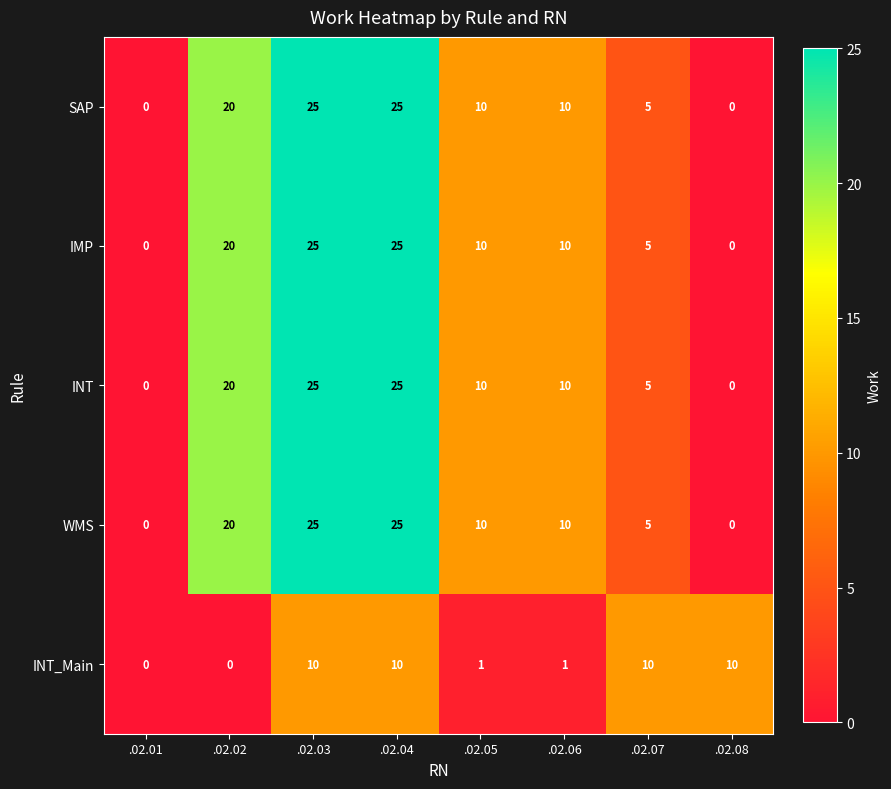

Is it true that INT equals 18 at .02.06?

False